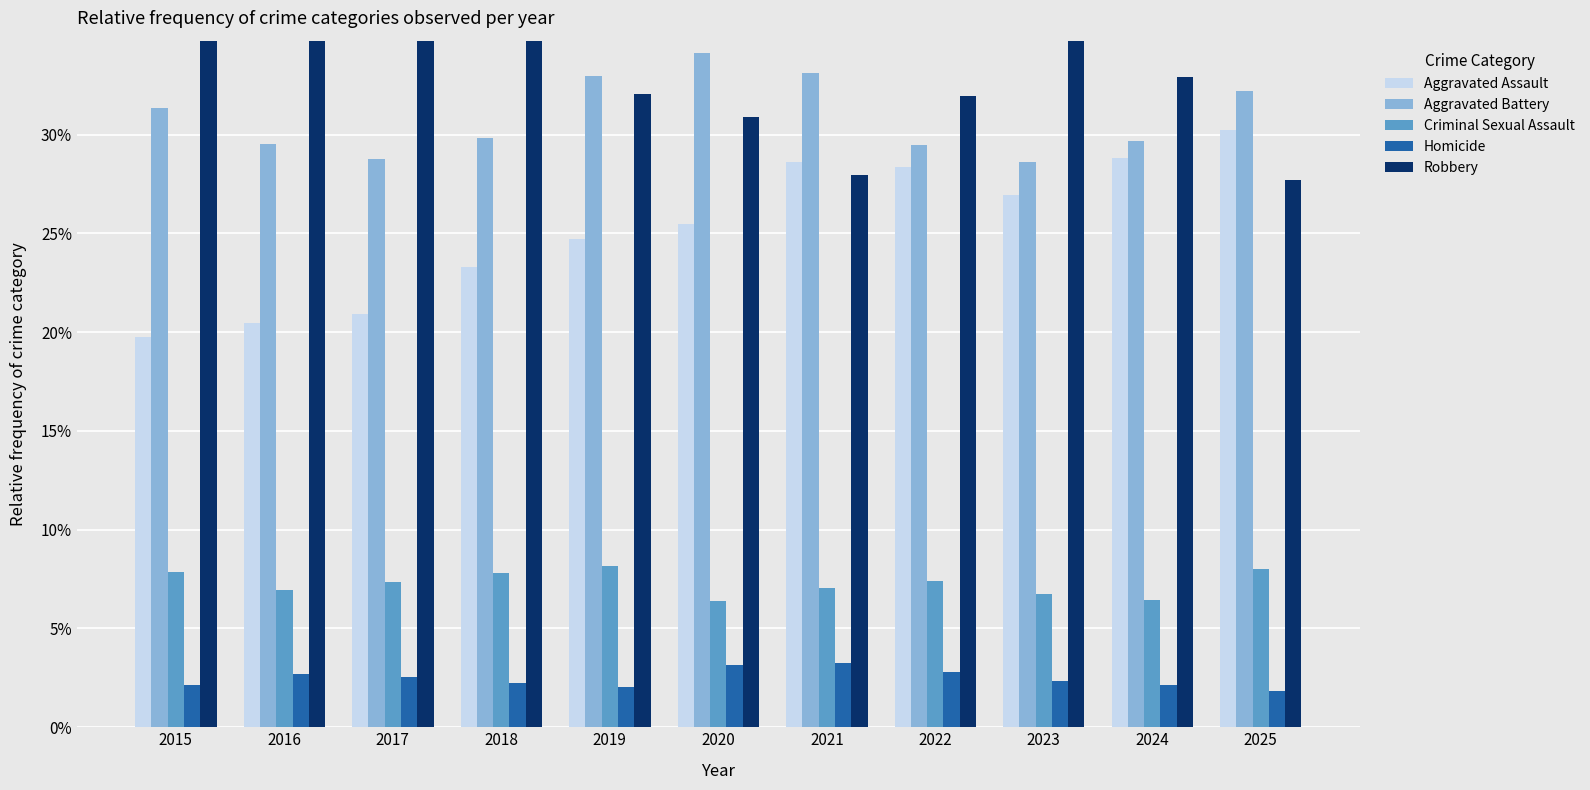

Is the value of Robbery at 2021 greater than the value of Homicide at 2021?

Yes